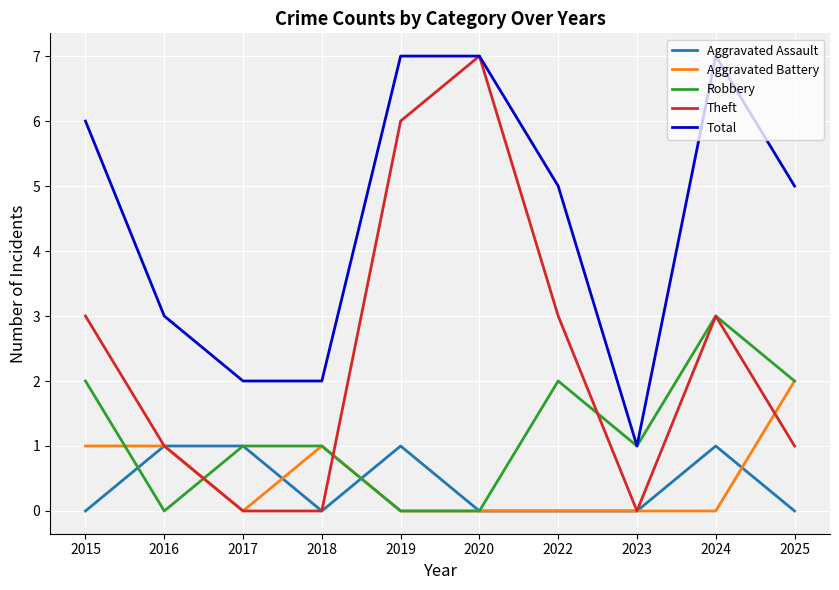

Is it true that Aggravated Assault equals 1 at 2017?

True